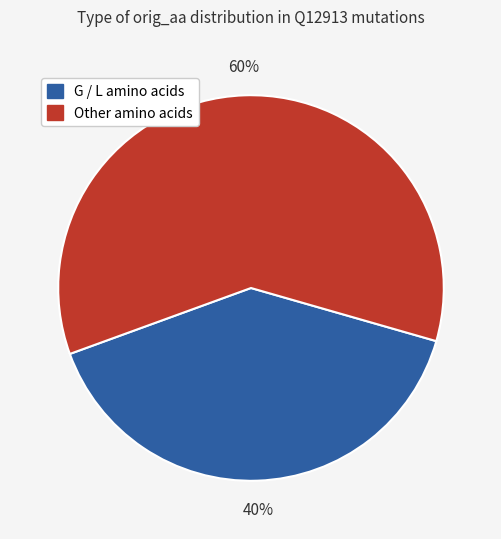

To the nearest percent, what is the difference between the largest and smallest slice percentages?

20%